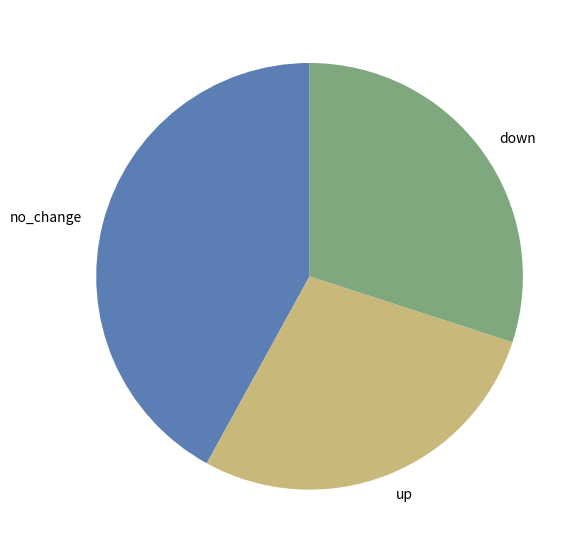

Does no_change represent more than half of the total?

No